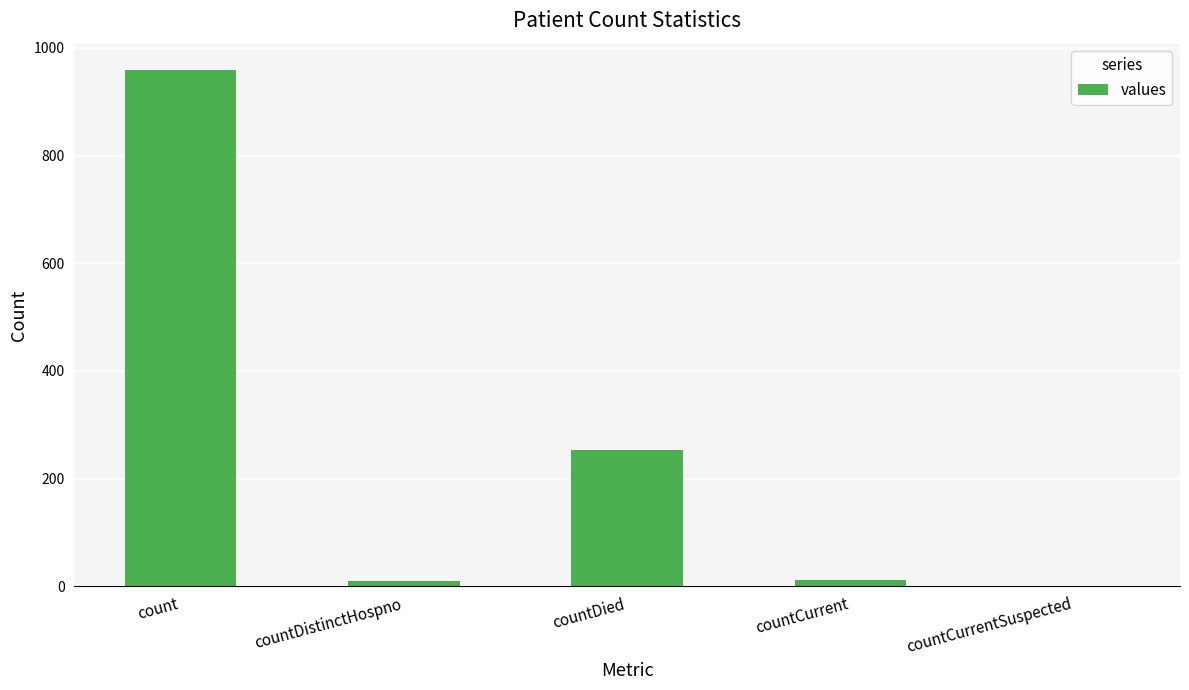

What is the sum of all values?

1235